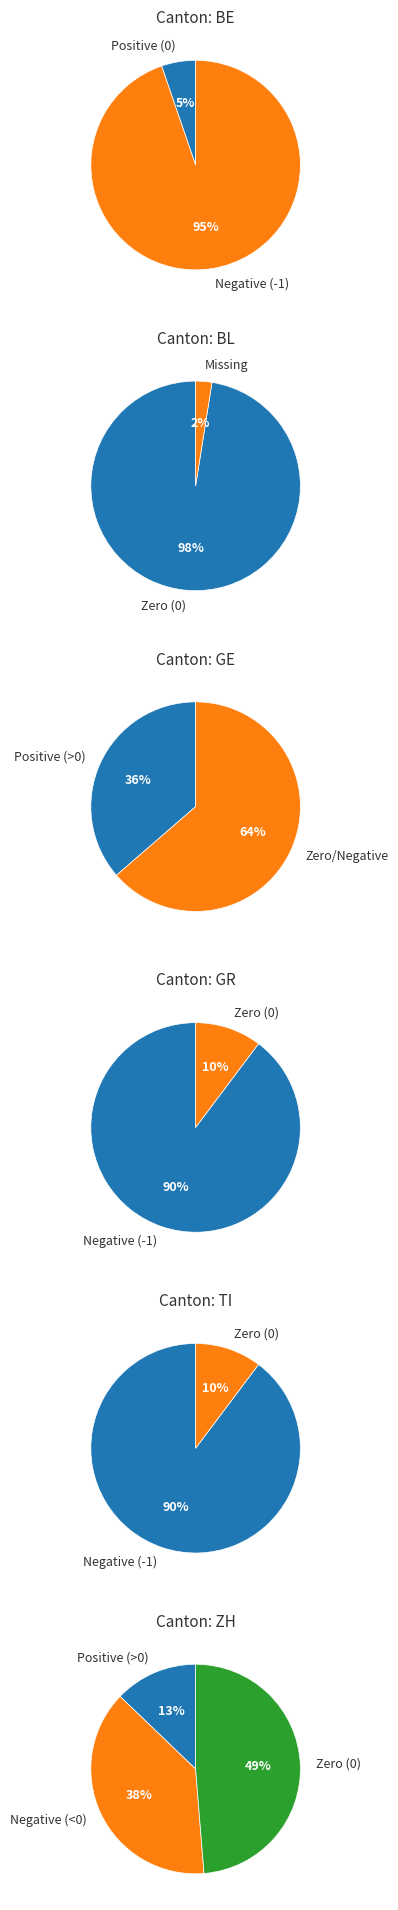

Between 4 and 2, which is larger?

4